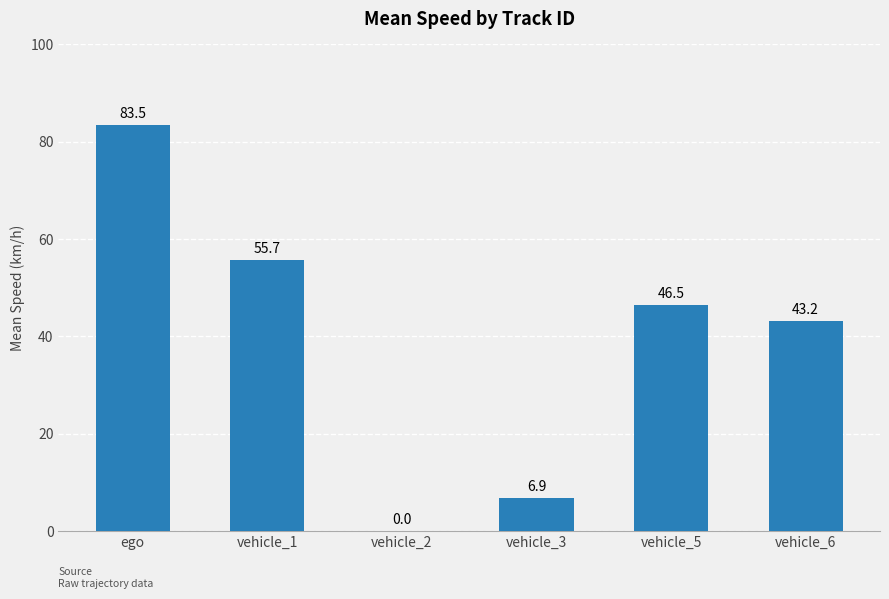

At which label does the data first exceed 46?

ego